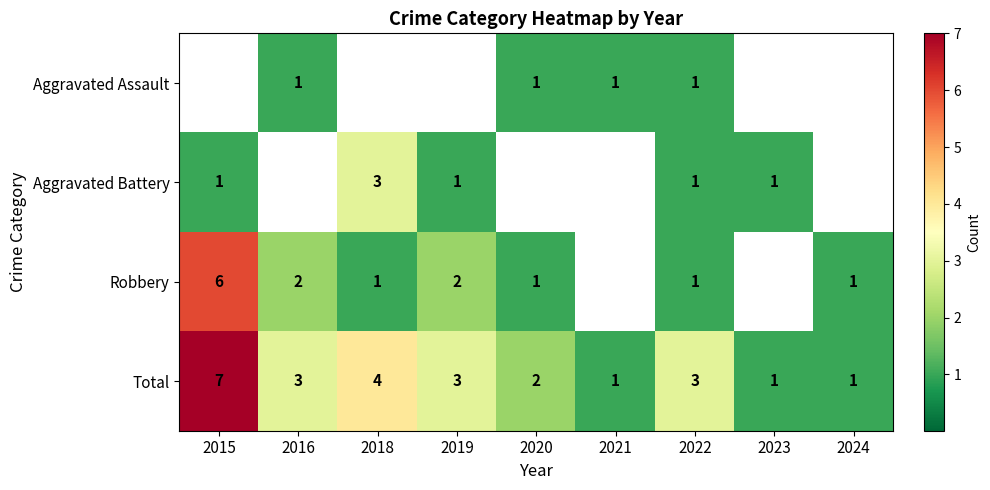

Where does the Total series first go above 3?

2015